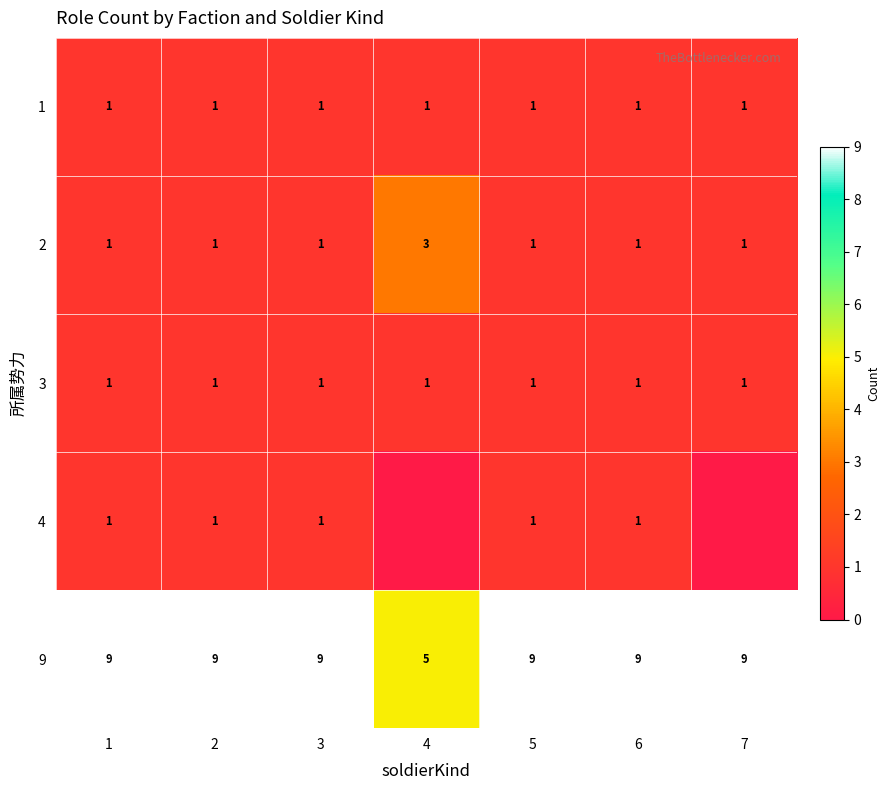

The 3 series shows 1 at 2. True or false?

True